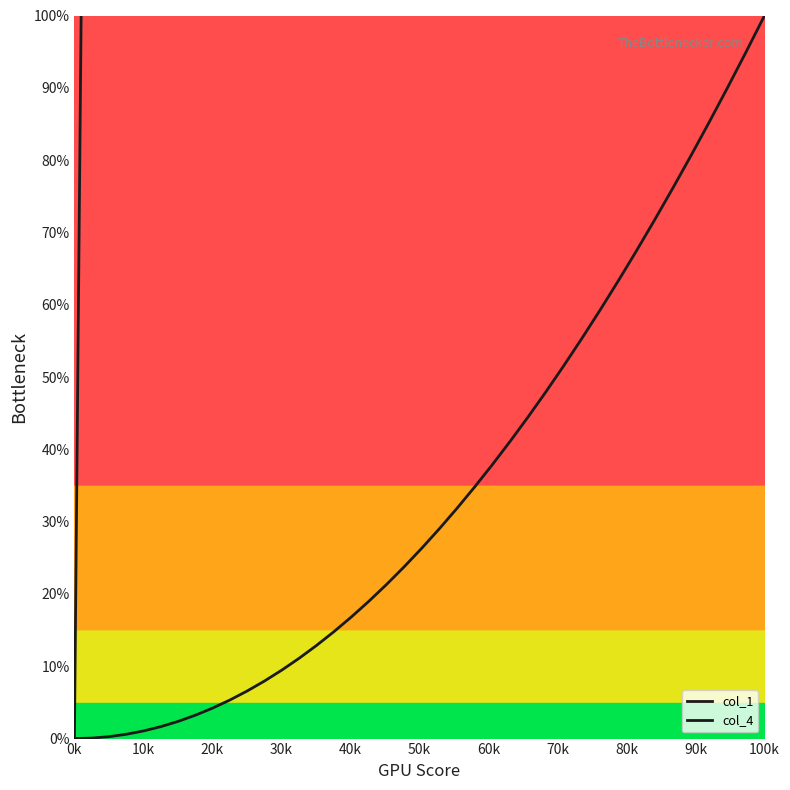

What is the difference between the highest and lowest values at 90k?

2302.4